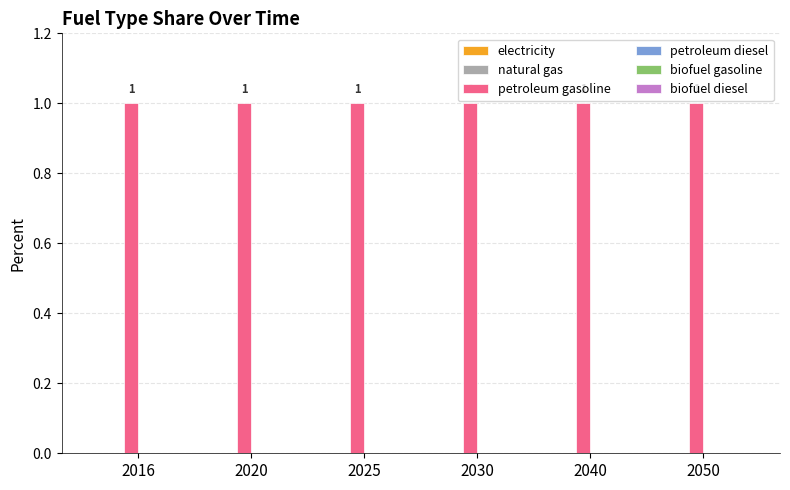

How many groups of bars are there?

6